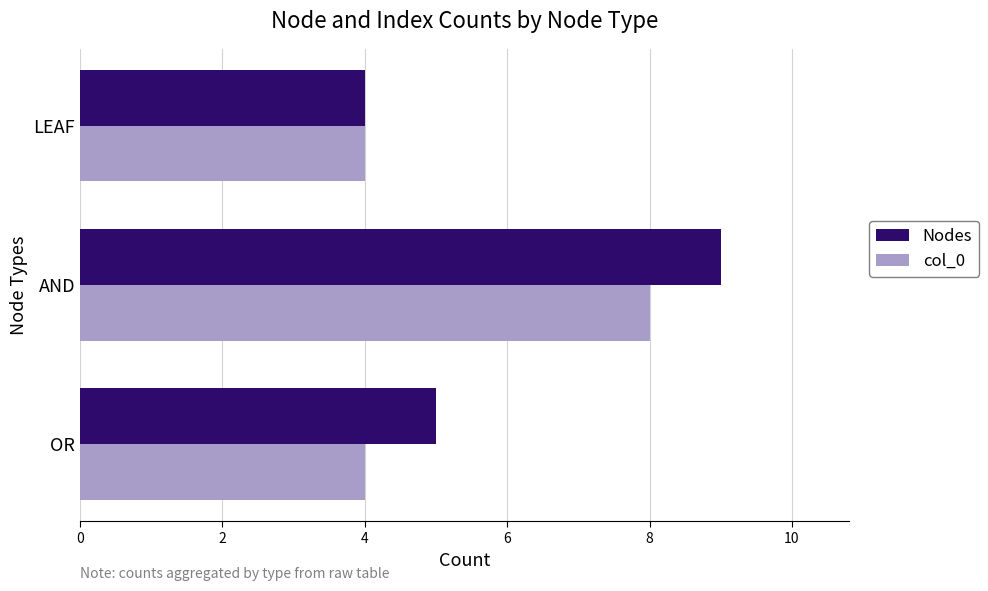

Is it true that Nodes equals 8 at OR?

False